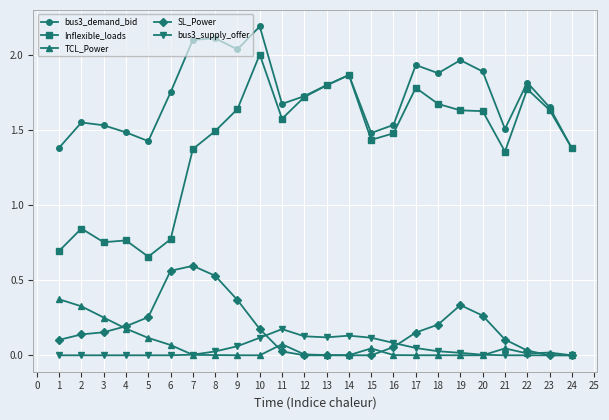

True or false: TCL_Power has a value of 0.0 at 11.

False